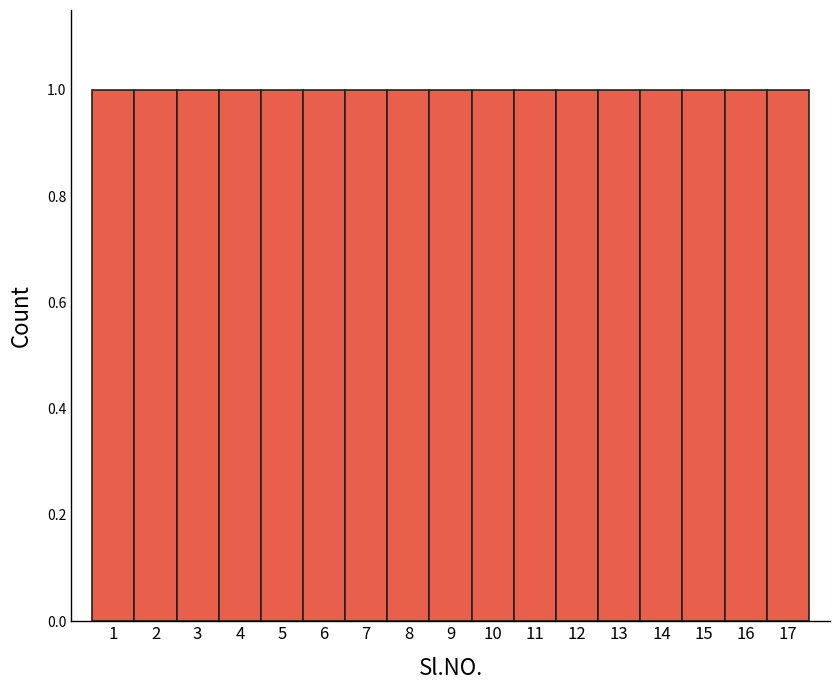

How tall is the bar that spans 4.5 to 5.5 on the x-axis? The values are not printed on the chart, so give them approximately, as read against the axis.

1